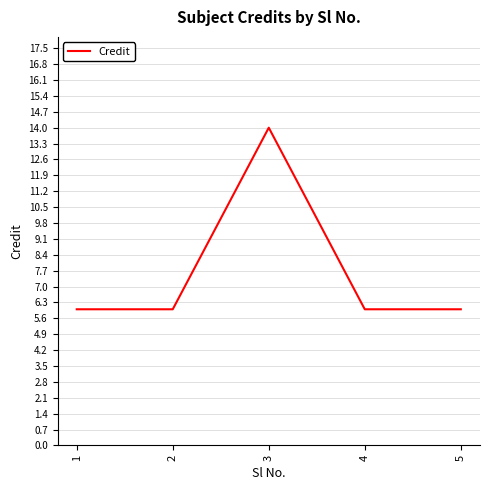

What is the ratio of the value at 3 to the value at 4?

2.3